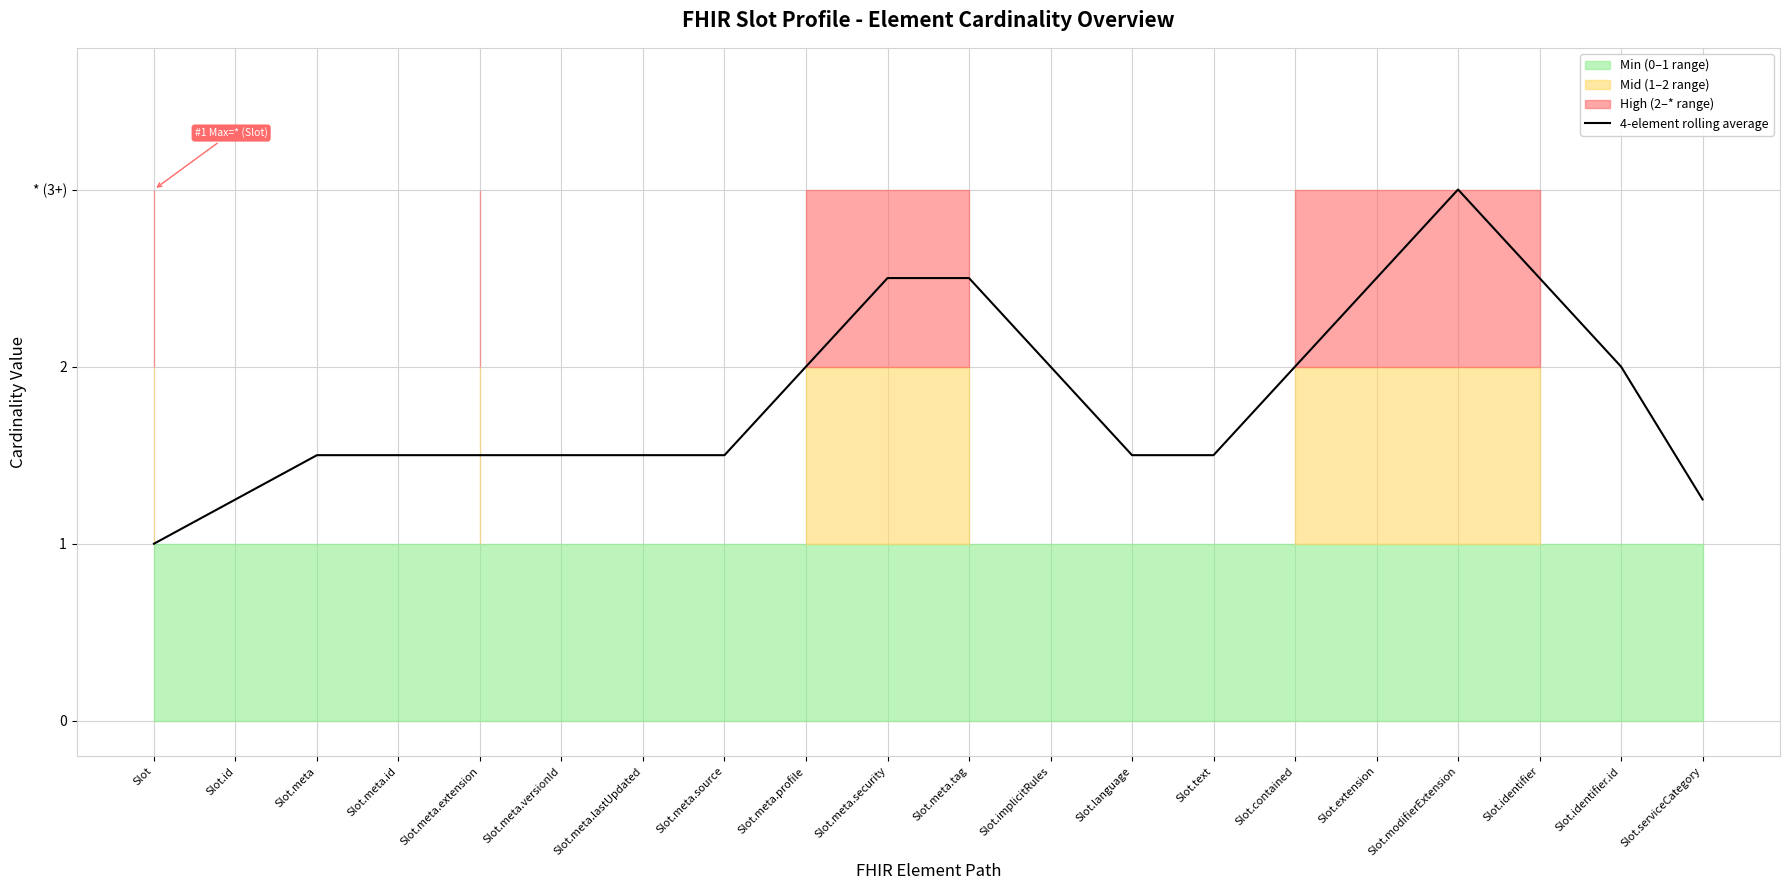

Between Slot.id and Slot.meta.id, which is larger?

Slot.meta.id